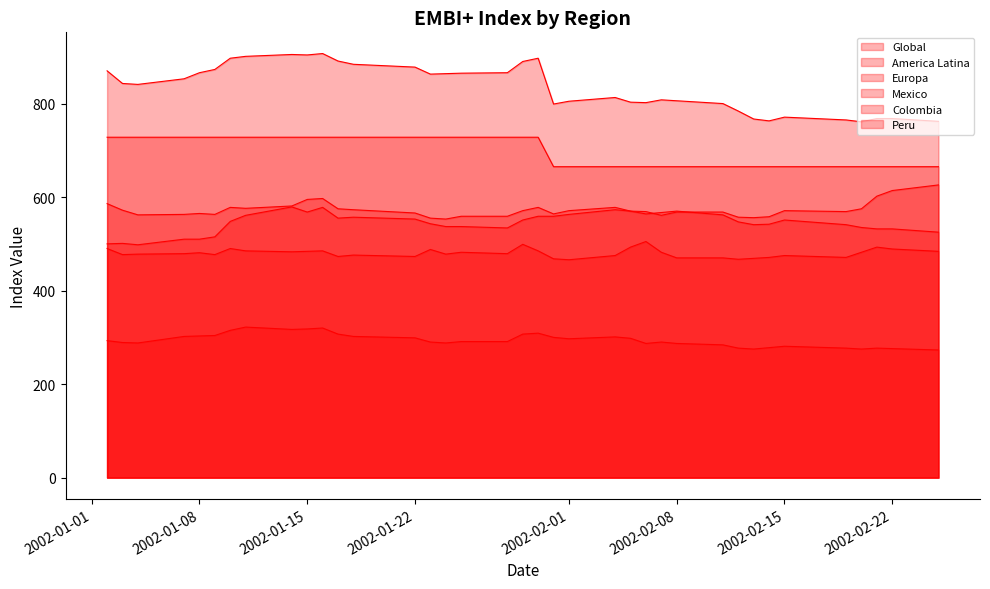

Which category has the lowest value across all series?

2002-02-25